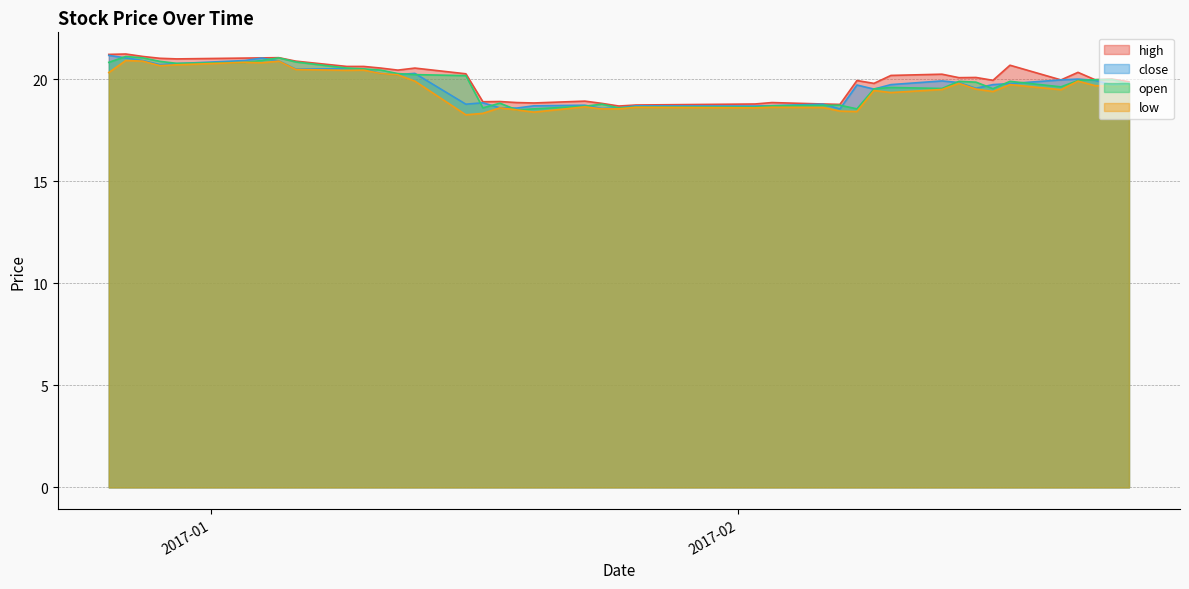

What is the average value of the open series?

19.8